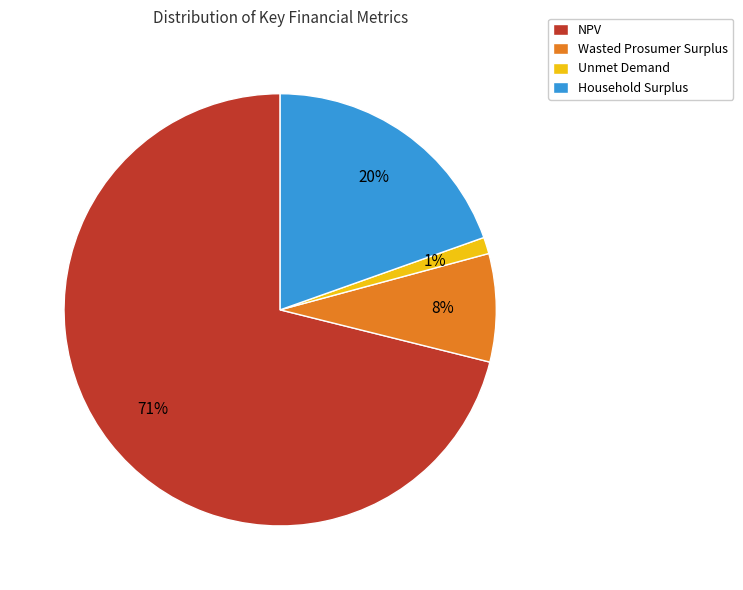

The Unmet Demand slice represents 9% of the pie. True or false?

False